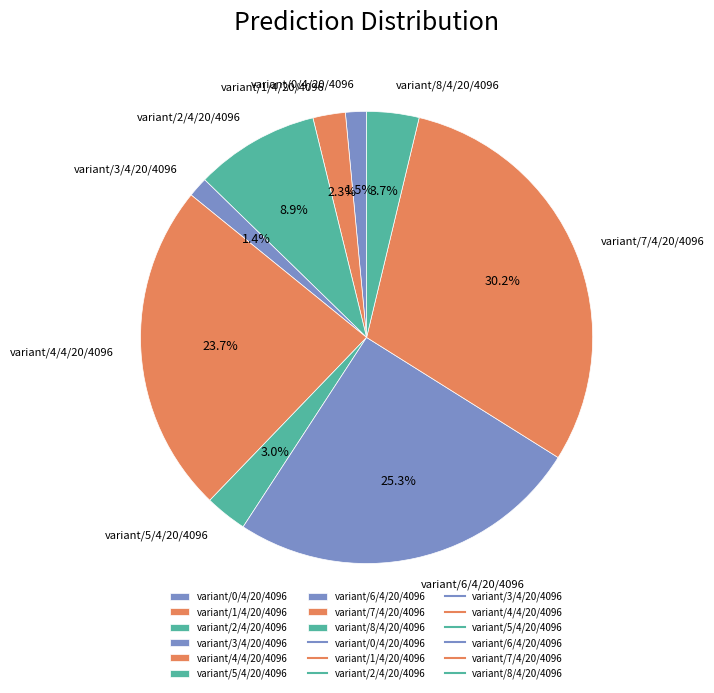

Combined, what portion of the pie is variant/2/4/20/4096 and variant/5/4/20/4096?

11.9%